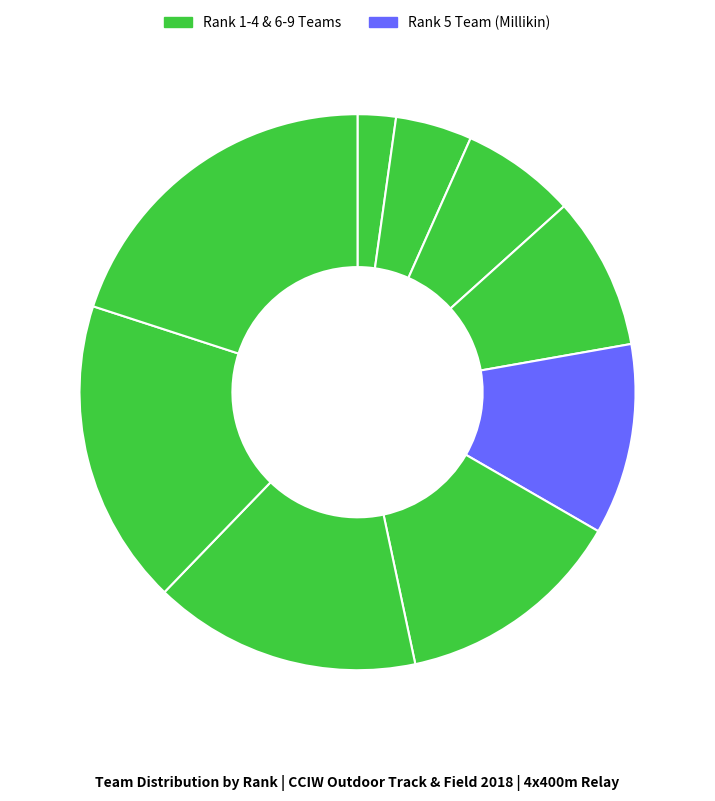

How many slices are in this pie chart?

9